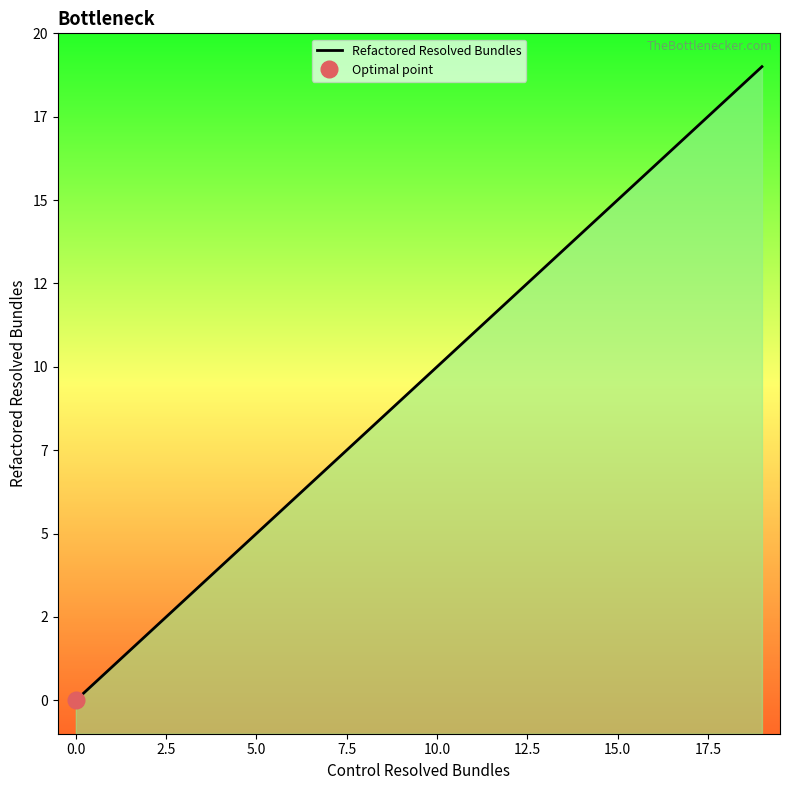

Reading left to right, transcribe all the data shown in this chart.

Control Resolved Bundles: 0=0	1=1	2=2	3=3	4=4	5=5	6=6	8=8	7=7	9=9	10=10	11=11	13=13	12=12	14=14	15=15	16=16	17=17	18=18	19=19
Refactored Resolved Bundles: 0=0	1=1	2=2	3=3	4=4	5=5	6=6	8=8	7=7	9=9	10=10	11=11	13=13	12=12	14=14	15=15	16=16	17=17	18=18	19=19